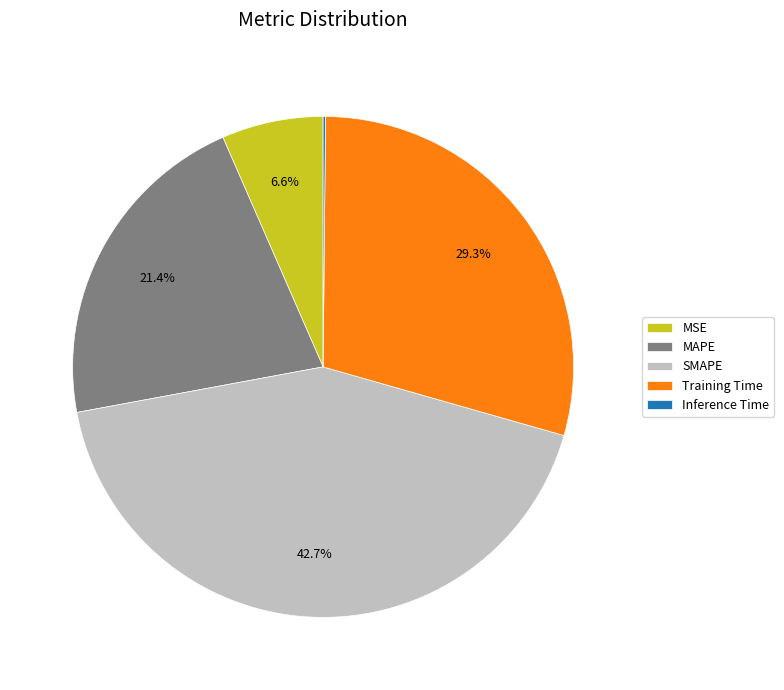

To the nearest percent, what is the average slice percentage?

20%